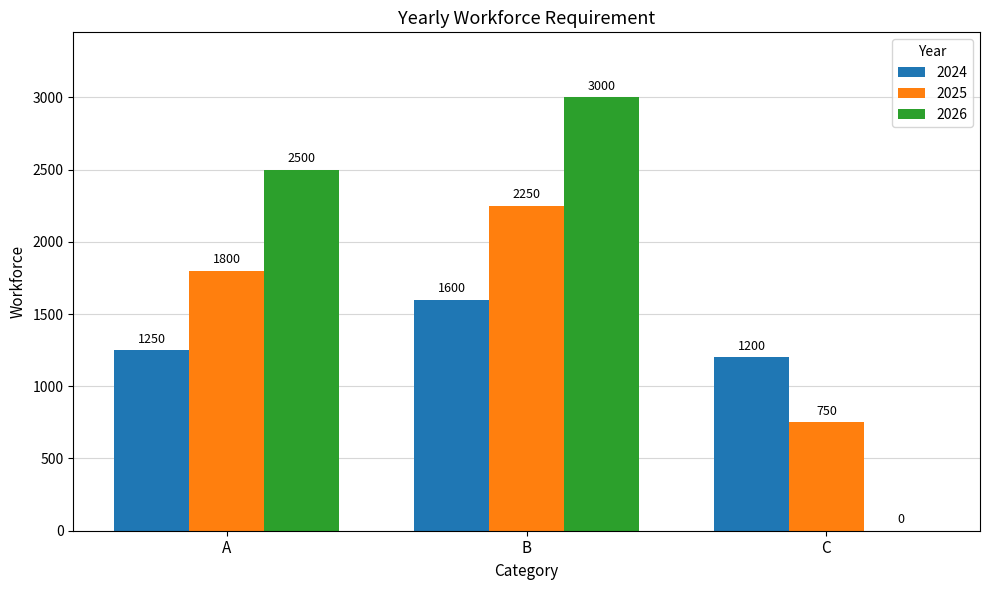

Reading left to right, transcribe all the data shown in this chart.

2024: A=1250	B=1600	C=1200
2025: A=1800	B=2250	C=750
2026: A=2500	B=3000	C=0